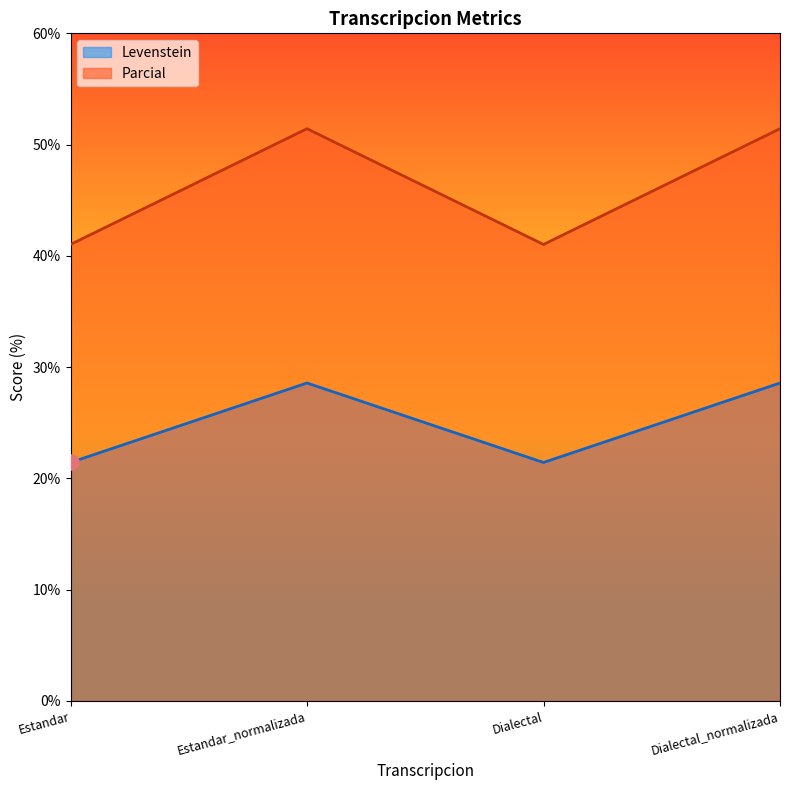

Which series reaches the maximum Y coordinate?

Parcial